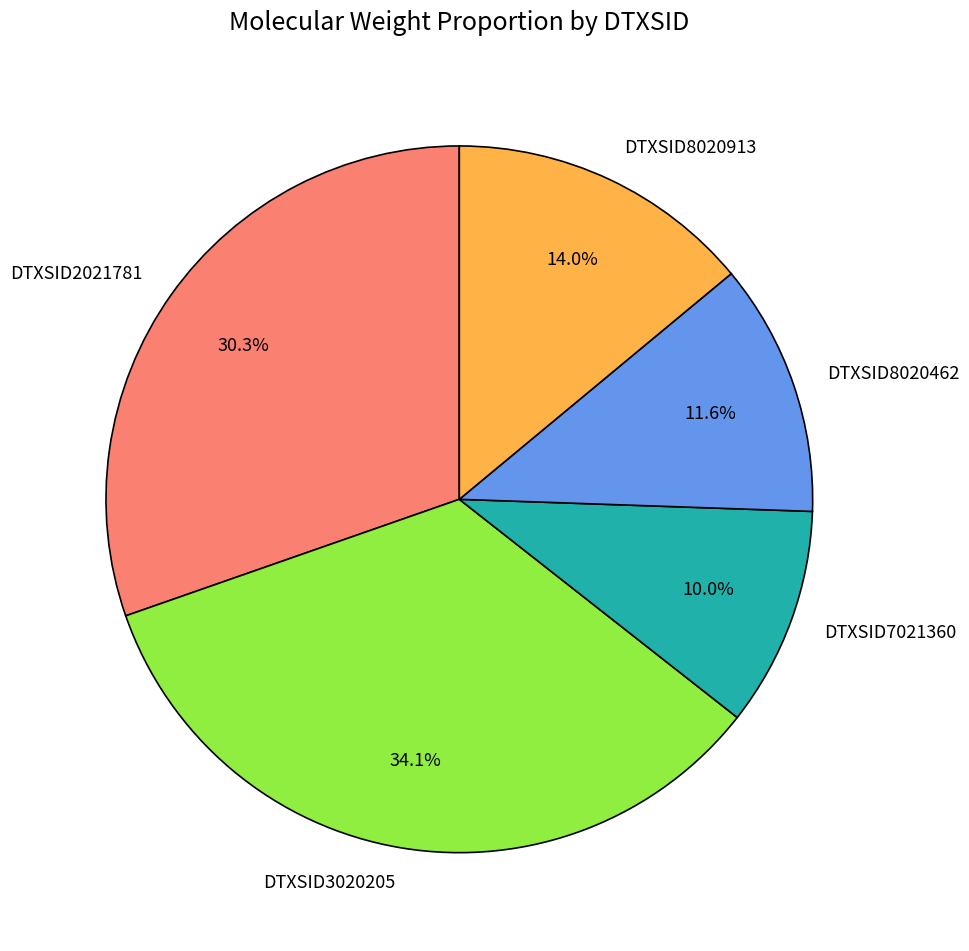

How many segments does this pie chart have?

5